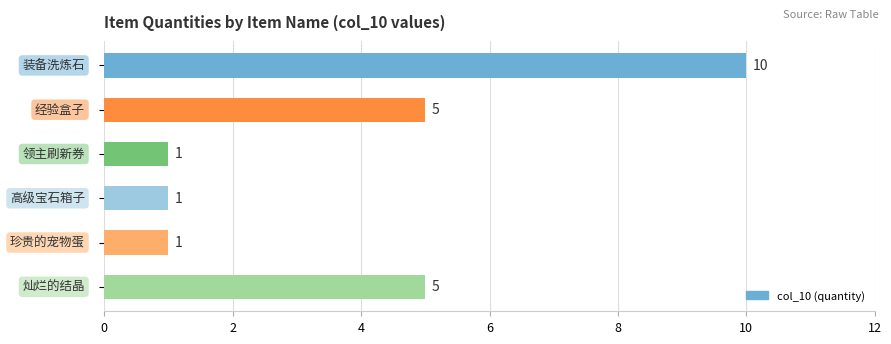

What is the smallest value displayed?

1